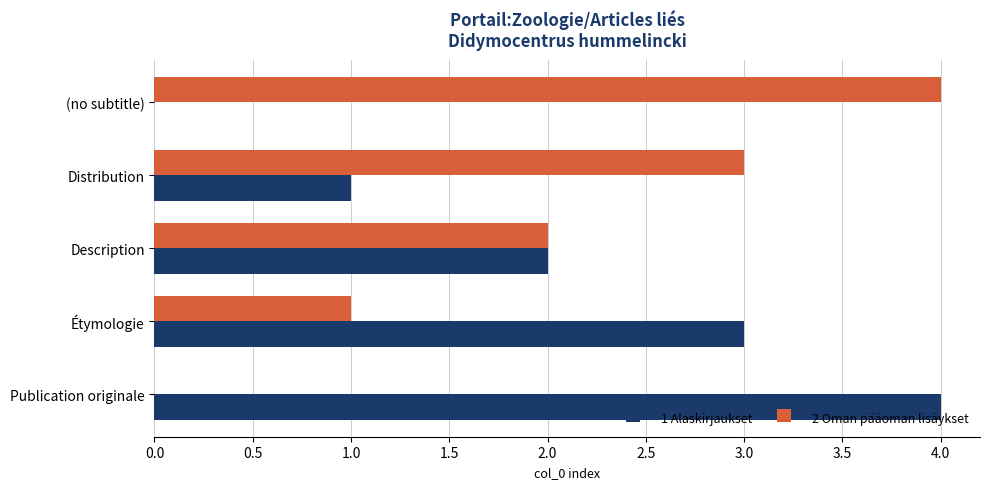

Is the value of 1 Alaskirjaukset at Description greater than the value of 2 Oman pääoman lisäykset at Publication originale?

Yes